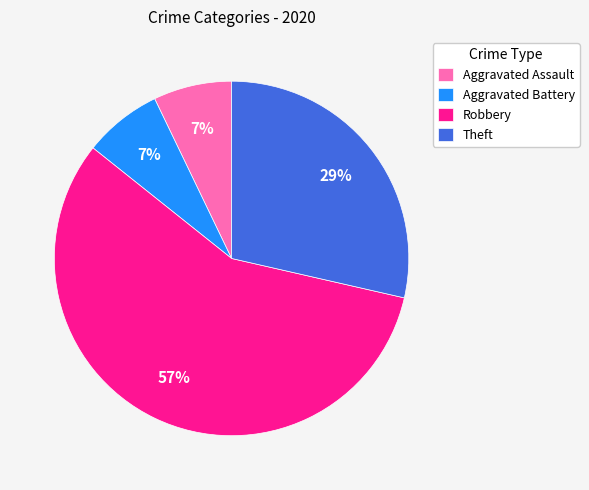

Is the sum of Theft and Robbery greater than half?

Yes